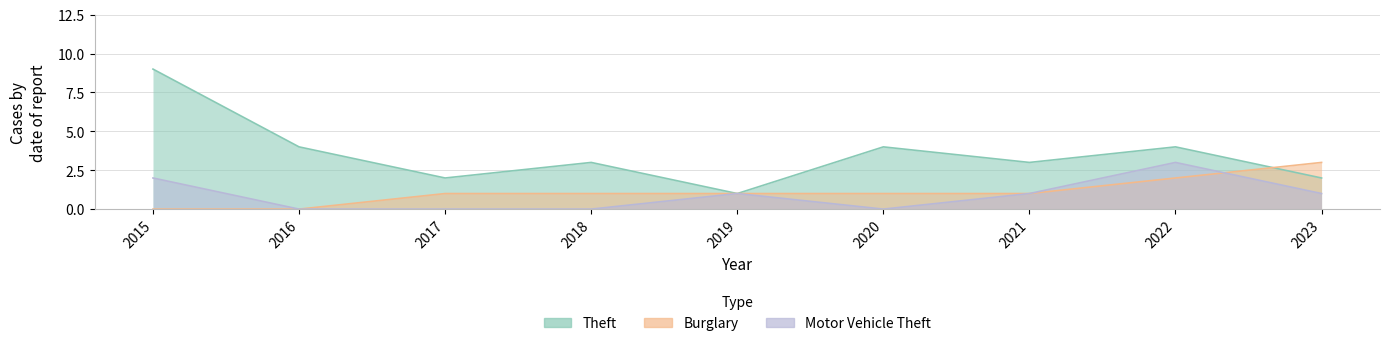

How many series are shown in this chart?

3